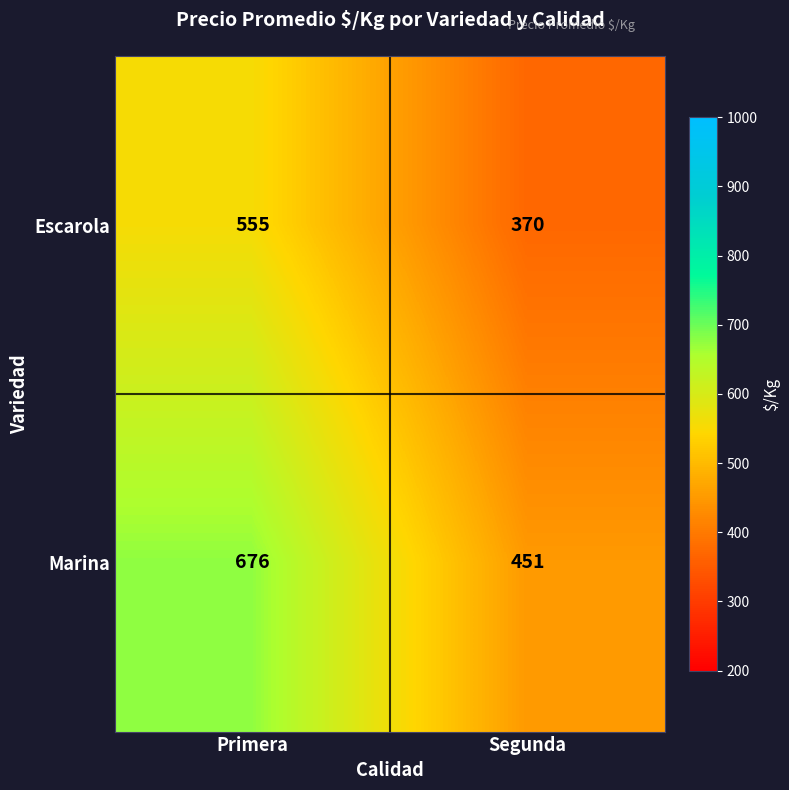

At which category is the sum across all series the highest?

Primera